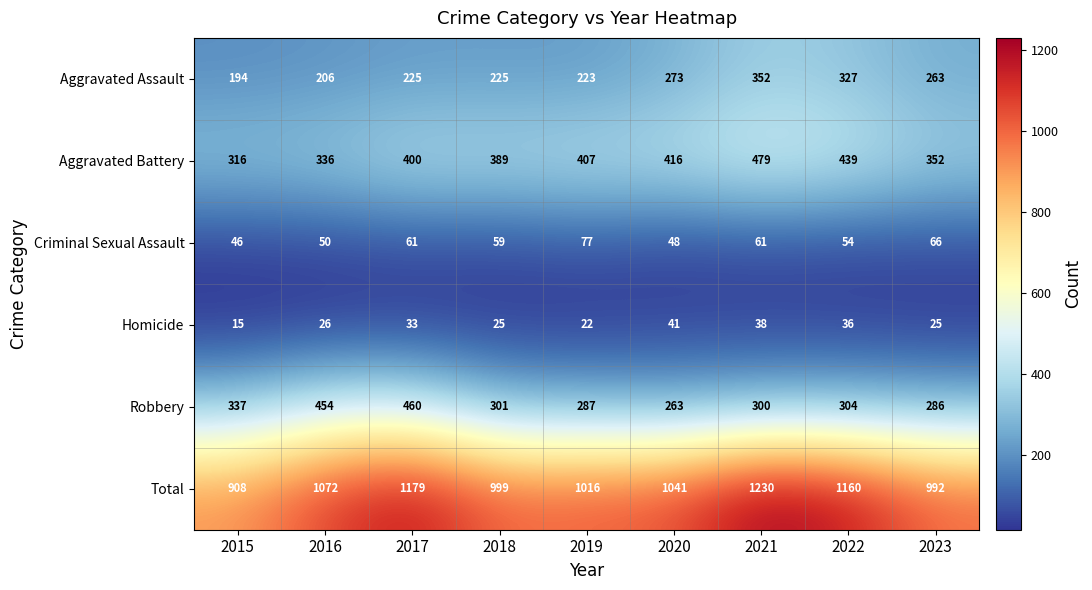

List the labels in order of Robbery value, smallest first.

2020, 2023, 2019, 2021, 2018, 2022, 2015, 2016, 2017